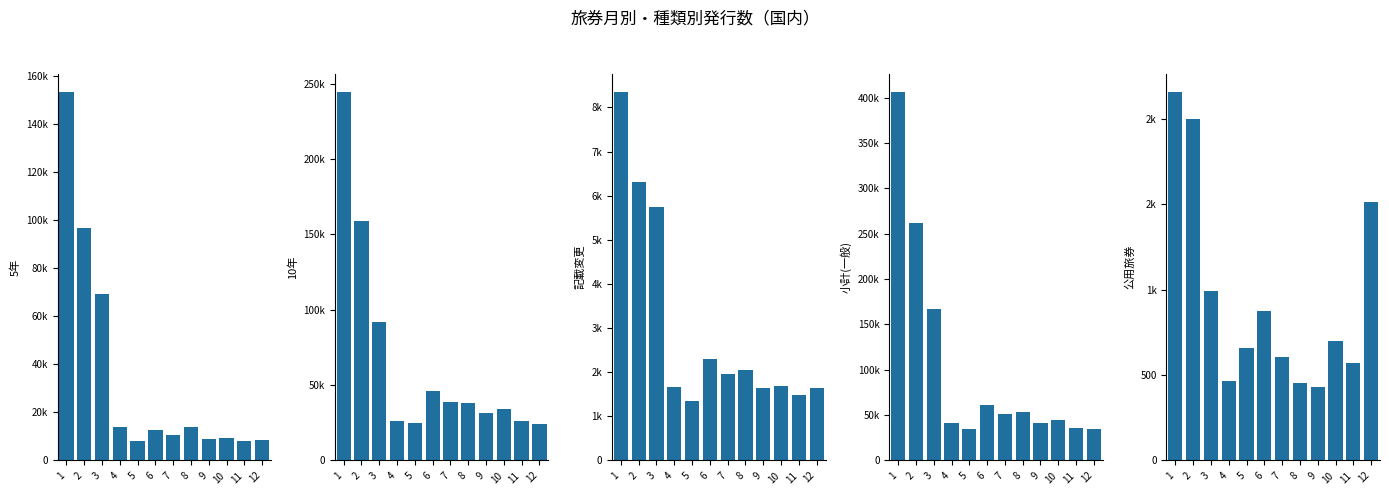

Which series has the largest total across all categories?

小計(一般)